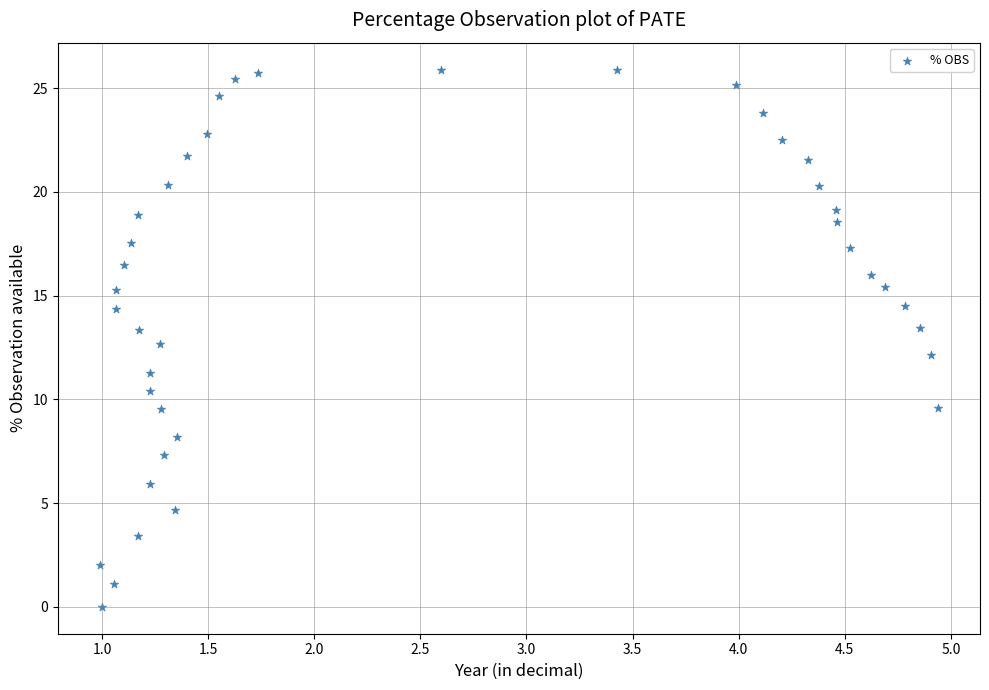

What is the range of Y values (max minus min)?

25.9